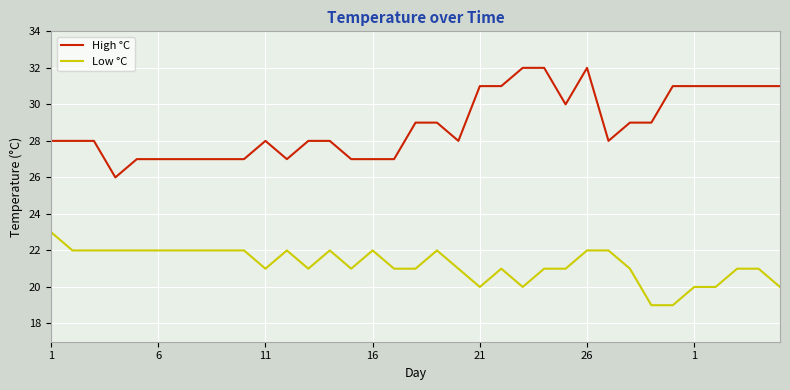

Rank the series by their average value, from highest to lowest.

High °C, Low °C